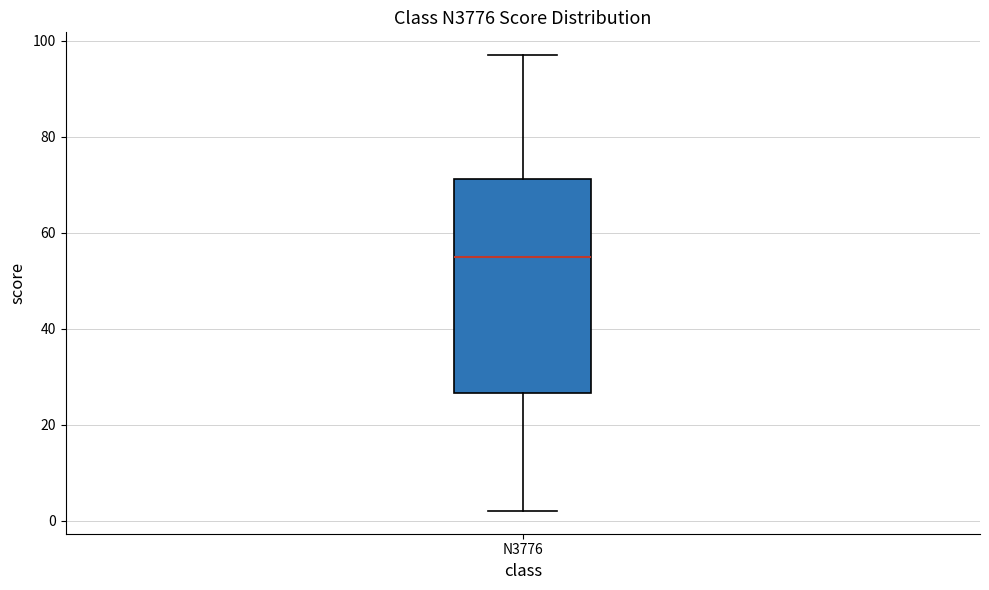

Where is the upper edge of the box for N3776 on the y-axis? The values are not printed on the chart, so give them approximately, as read against the axis.

72